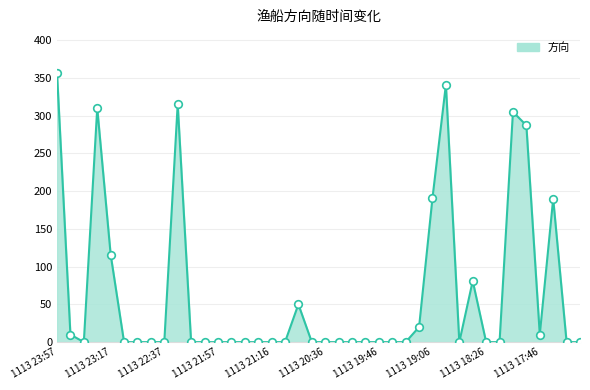

Which series contains the highest Y value?

方向_line